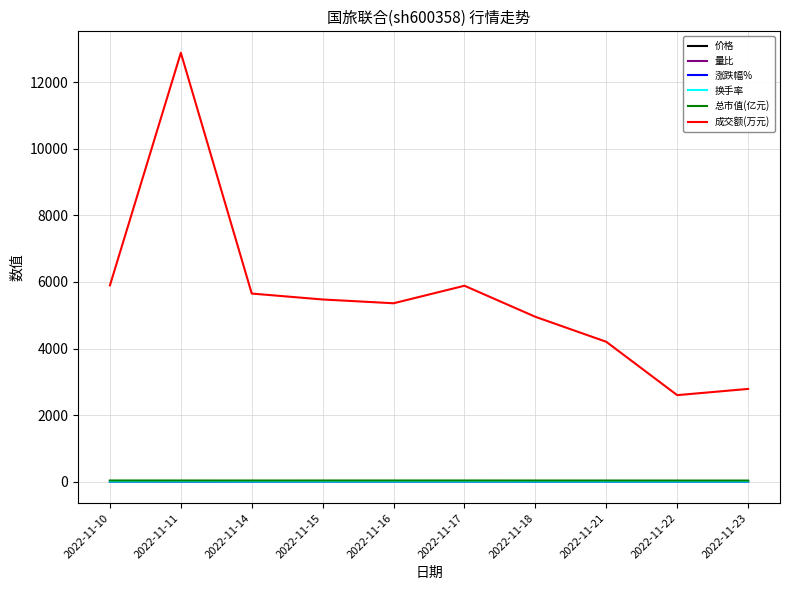

Which series has the widest spread of values?

成交额(万元)